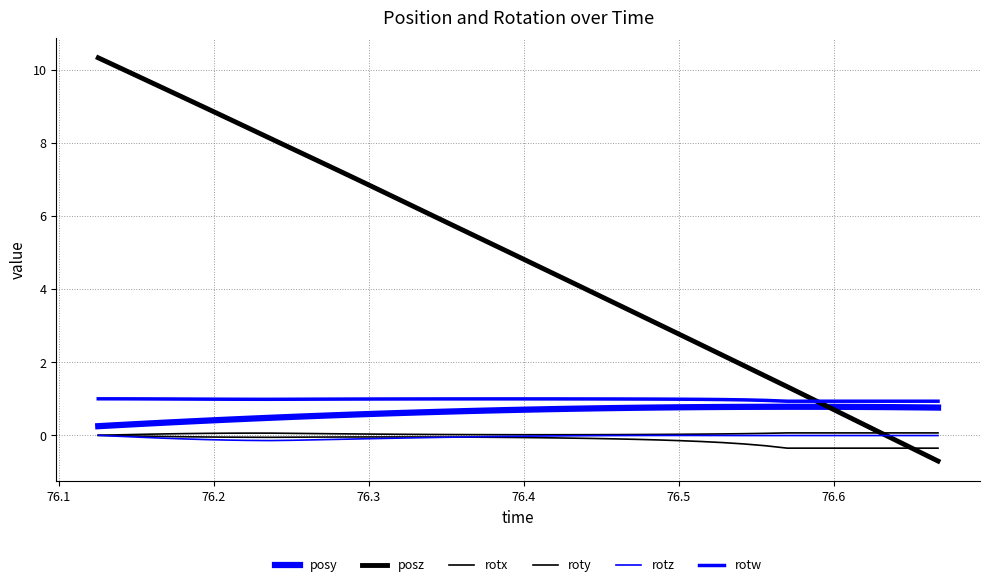

True or false: posz and posy cross at least once.

True